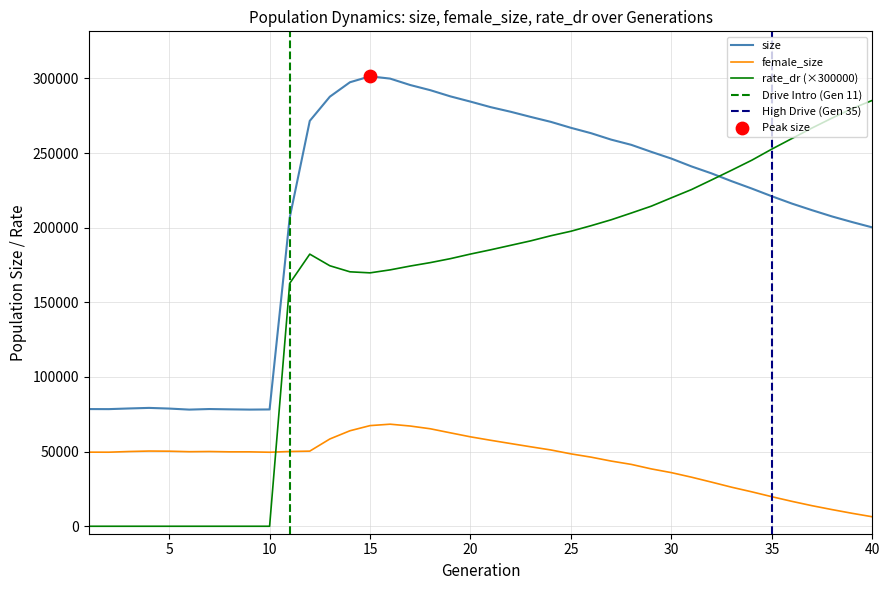

Which series contains the highest Y value?

size